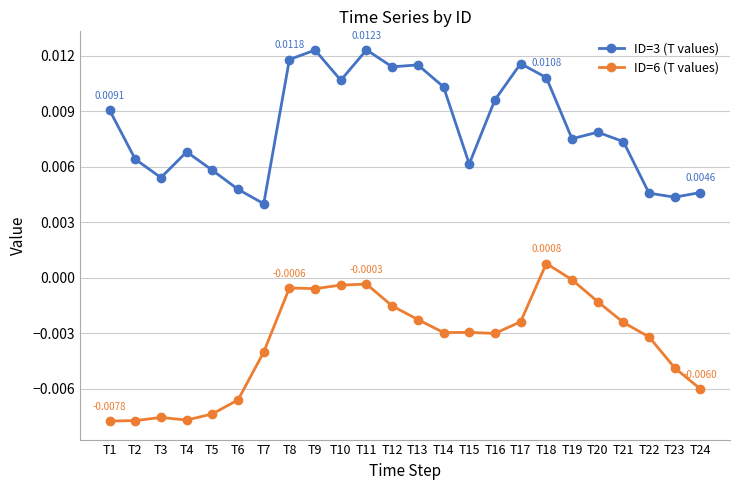

List the series in order of their peak value, lowest first.

ID=6 (T values), ID=3 (T values)